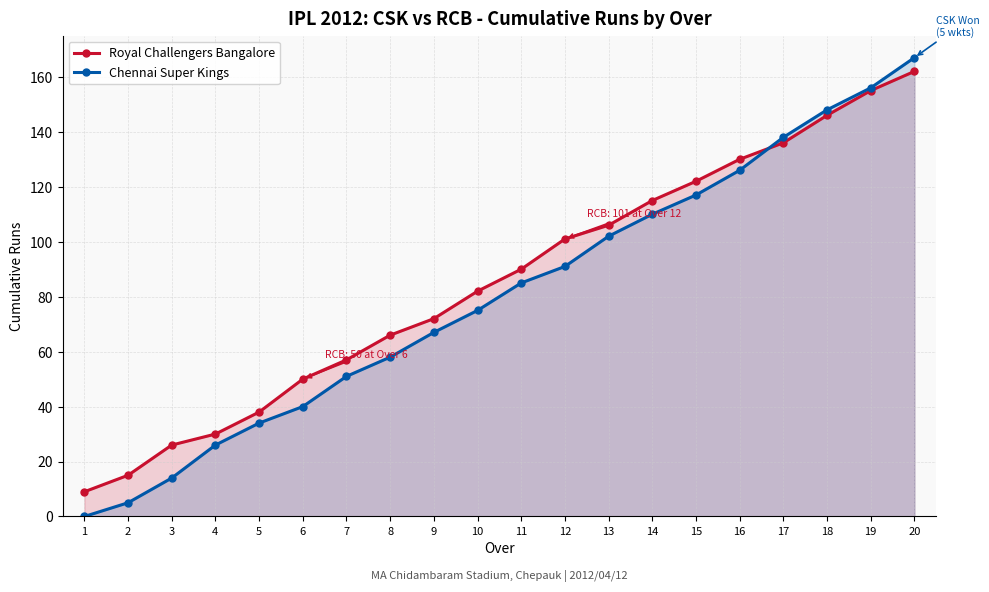

How many positive values does the Chennai Super Kings series have?

19